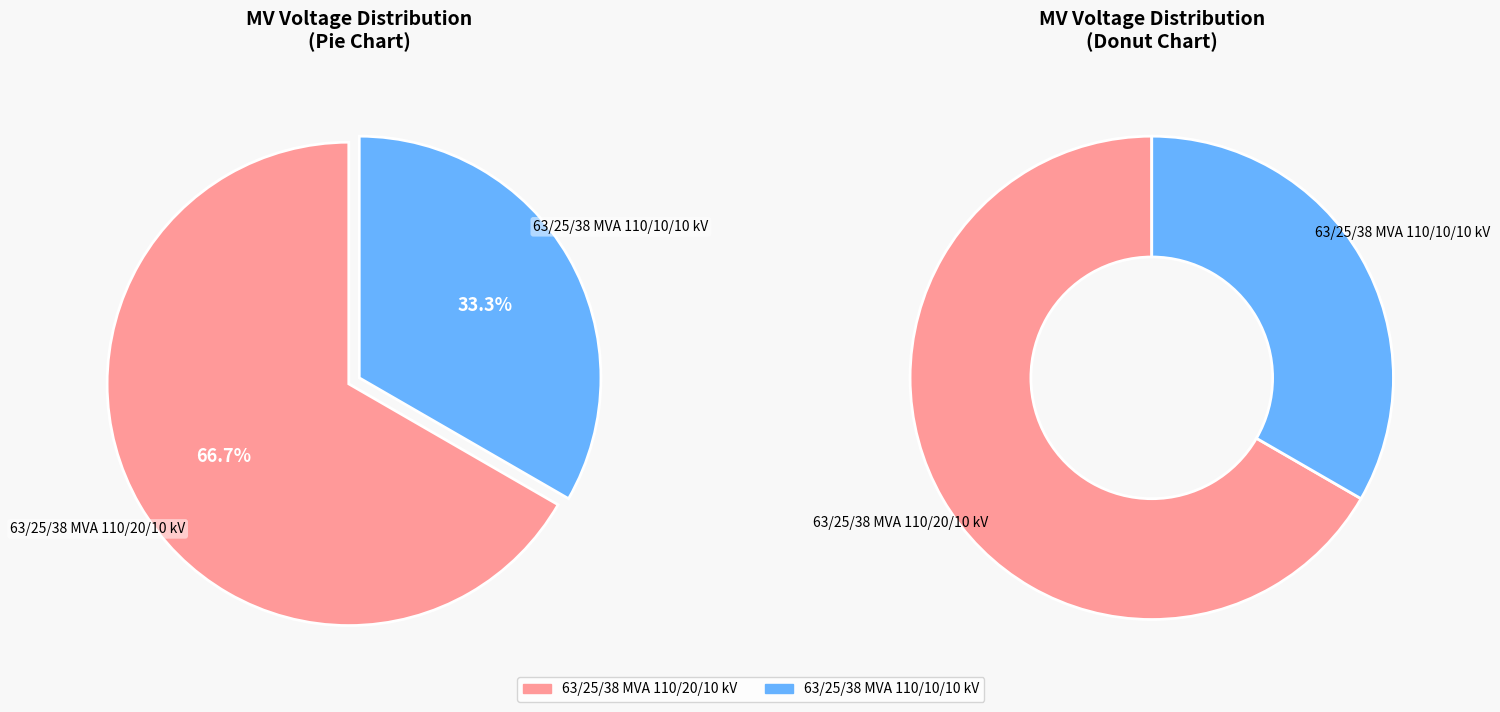

What is the change in value from 63/25/38 MVA 110/20/10 kV to 63/25/38 MVA 110/10/10 kV?

-10